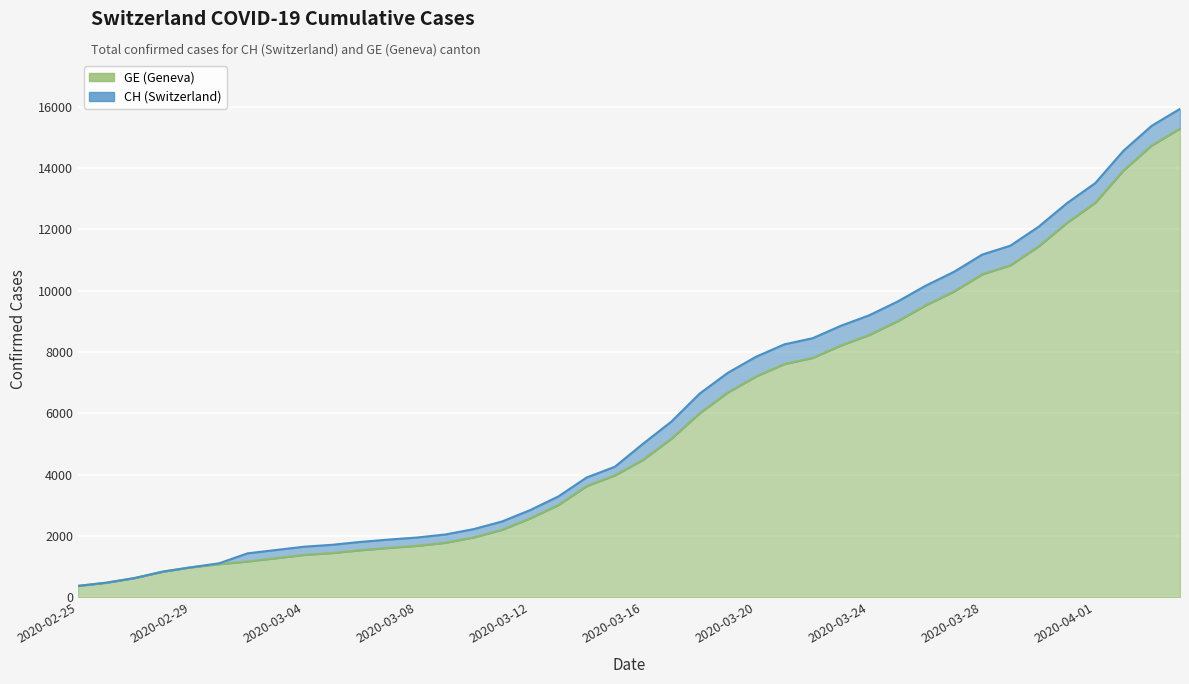

Rank the series by their maximum value, from lowest to highest.

GE, CH